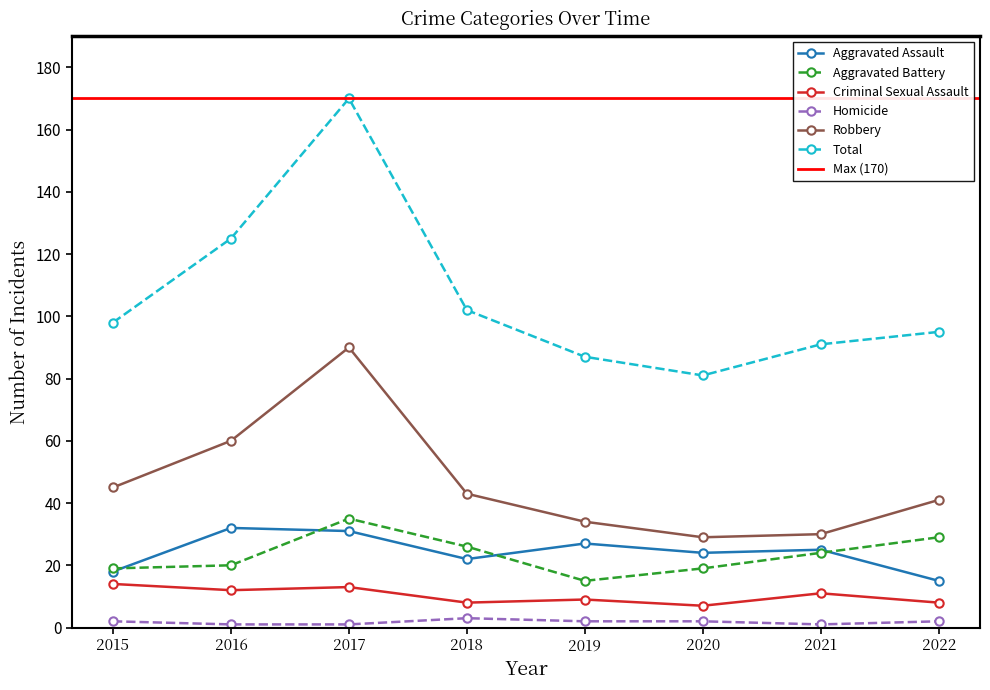

Which series has the widest spread of values?

Total